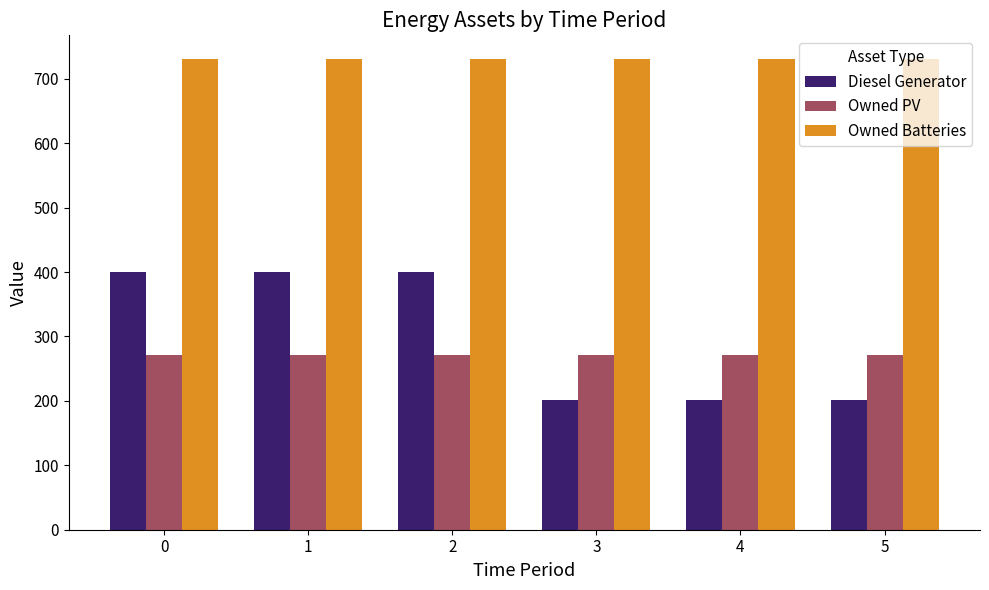

What is the approximate value of Diesel Generator at 2?

400